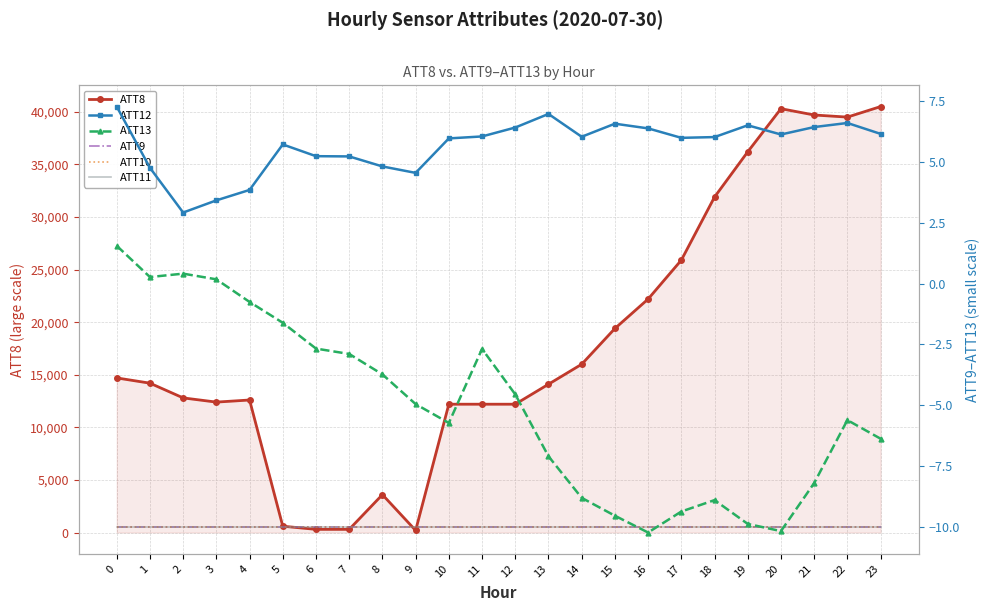

True or false: ATT13 has more than 2 points higher than both neighbors.

True